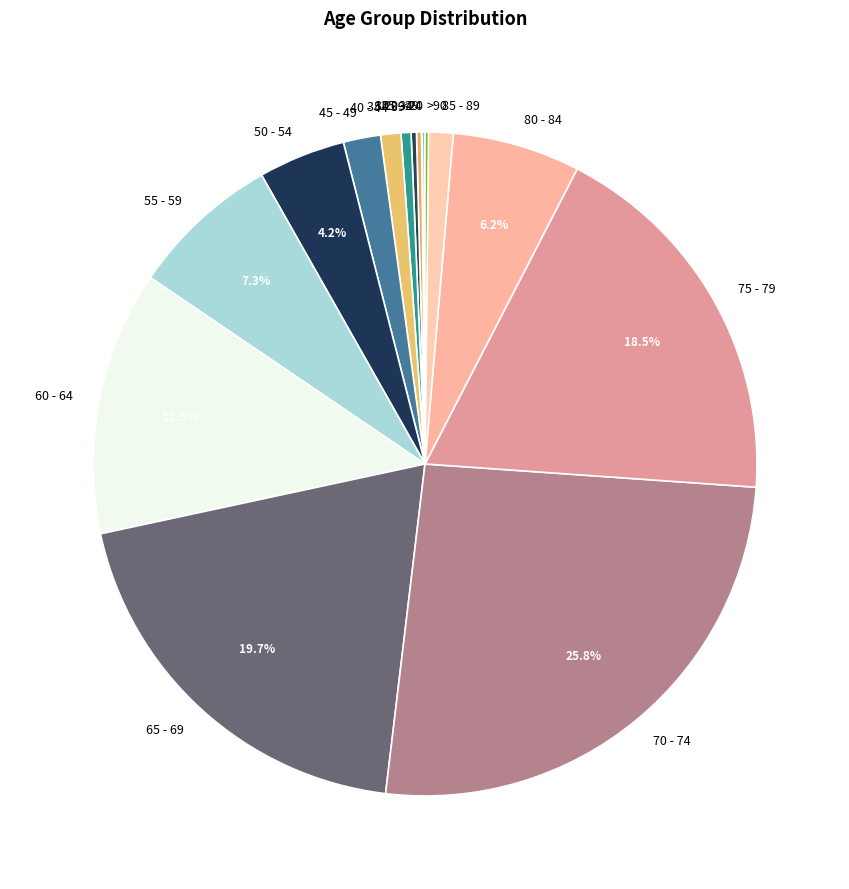

Which slice is the largest?

70 - 74